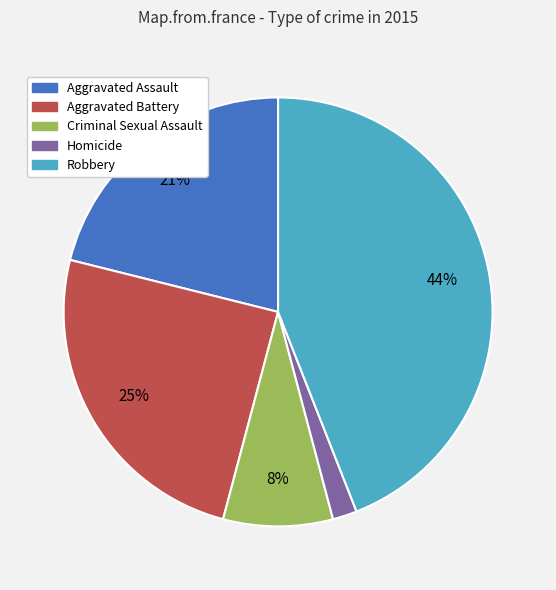

What is the smallest slice in the pie chart?

Homicide